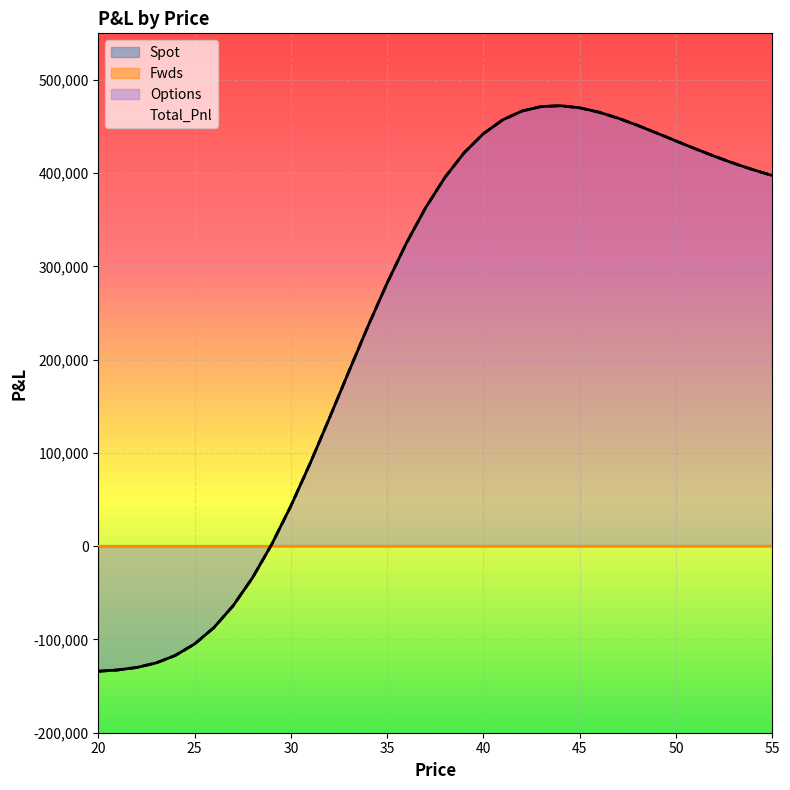

How many lines are shown in the chart?

4